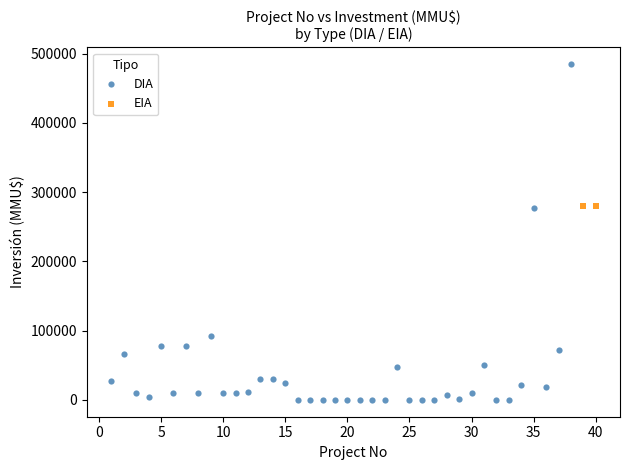

What are all the series names shown in the legend?

DIA, EIA